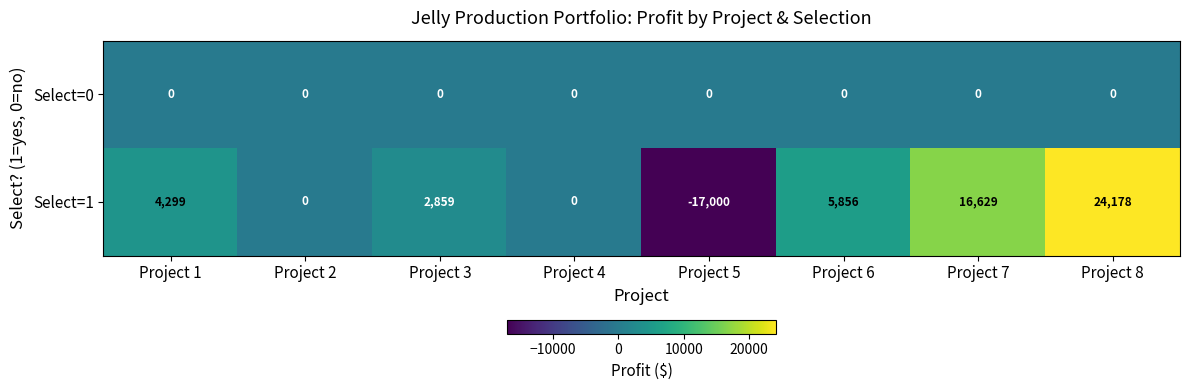

Which series has the widest spread of values?

Select=1